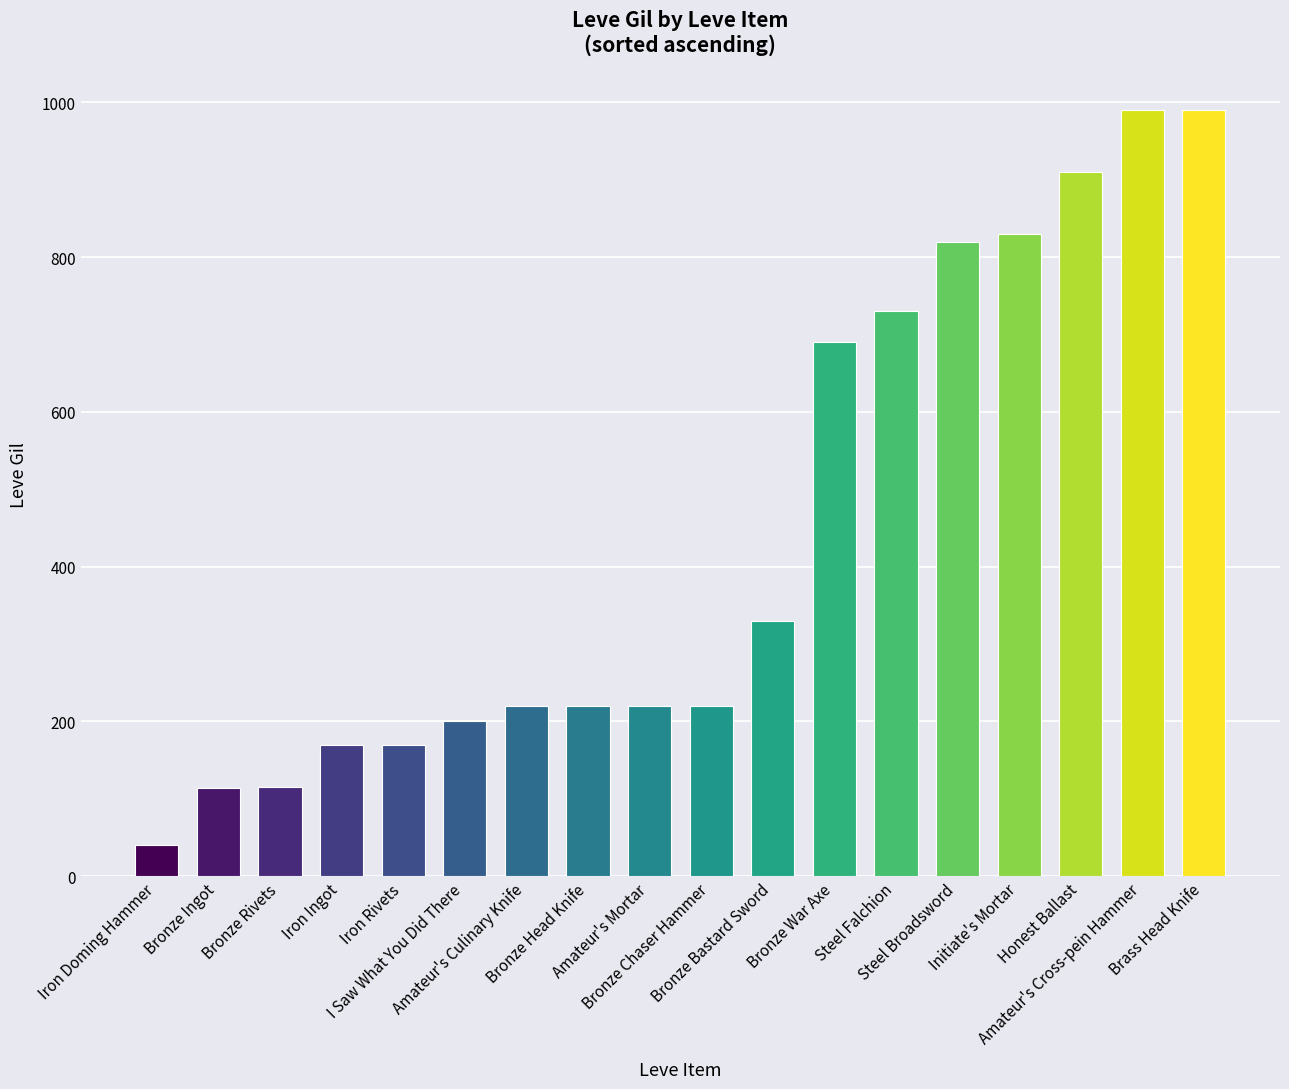

Does the chart contain stacked bars?

No